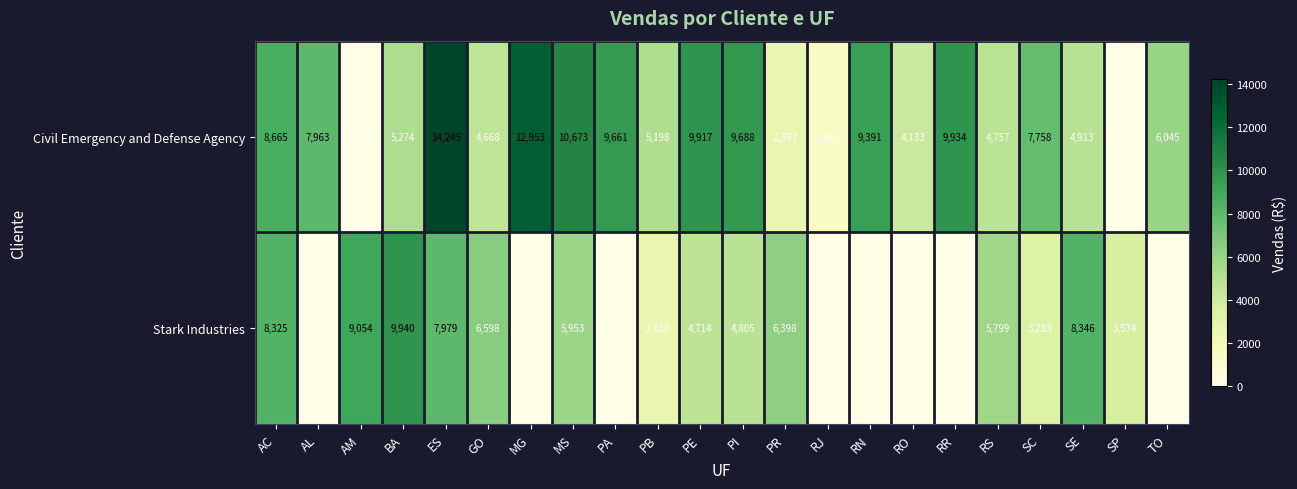

At which category is the sum across all series the highest?

ES